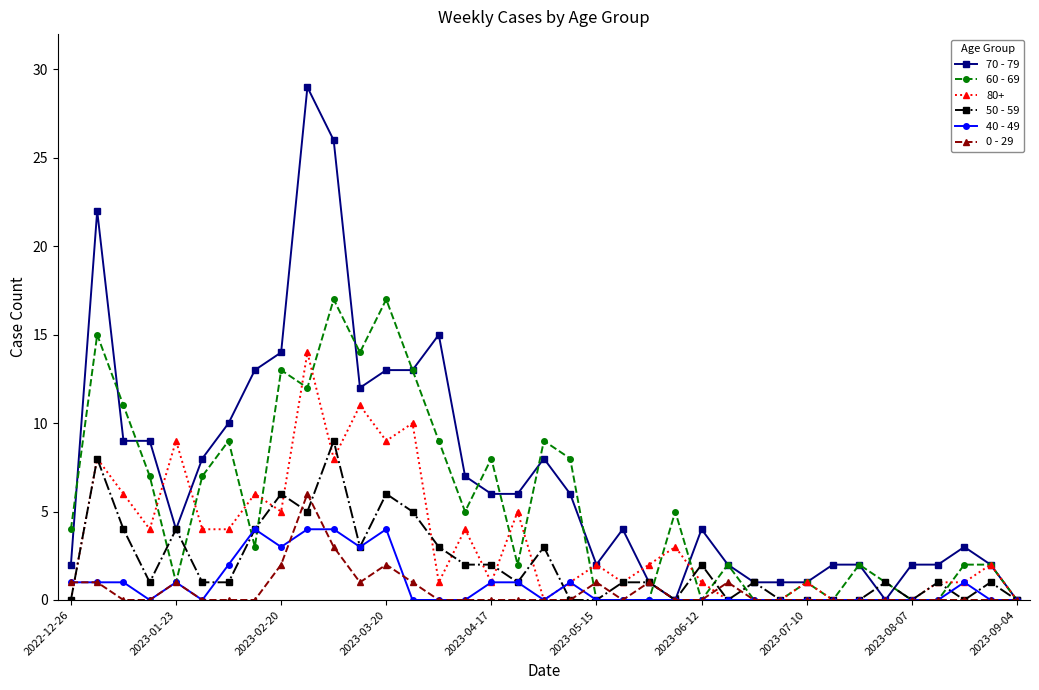

True or false: 0 - 29 has more than 1 interior local peaks.

True